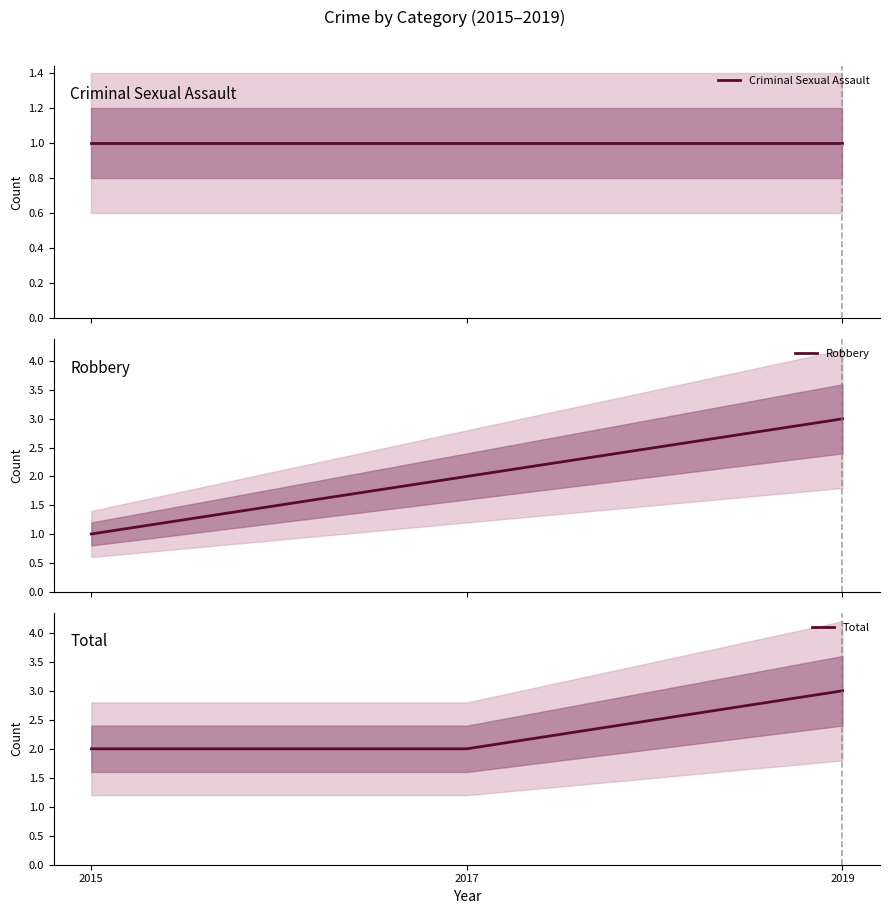

What is the value of the Criminal Sexual Assault point at the 3rd from the left?

1